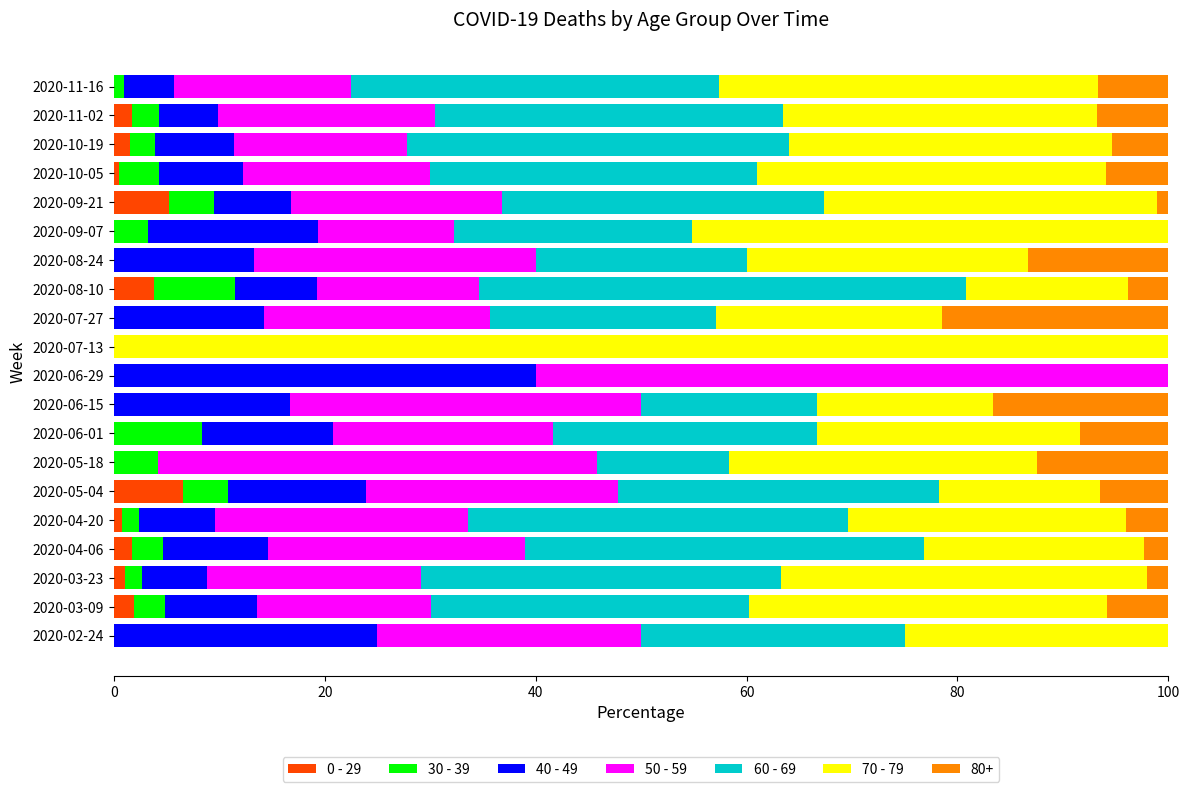

What is the total value across all series at 2020-08-24?

100.0